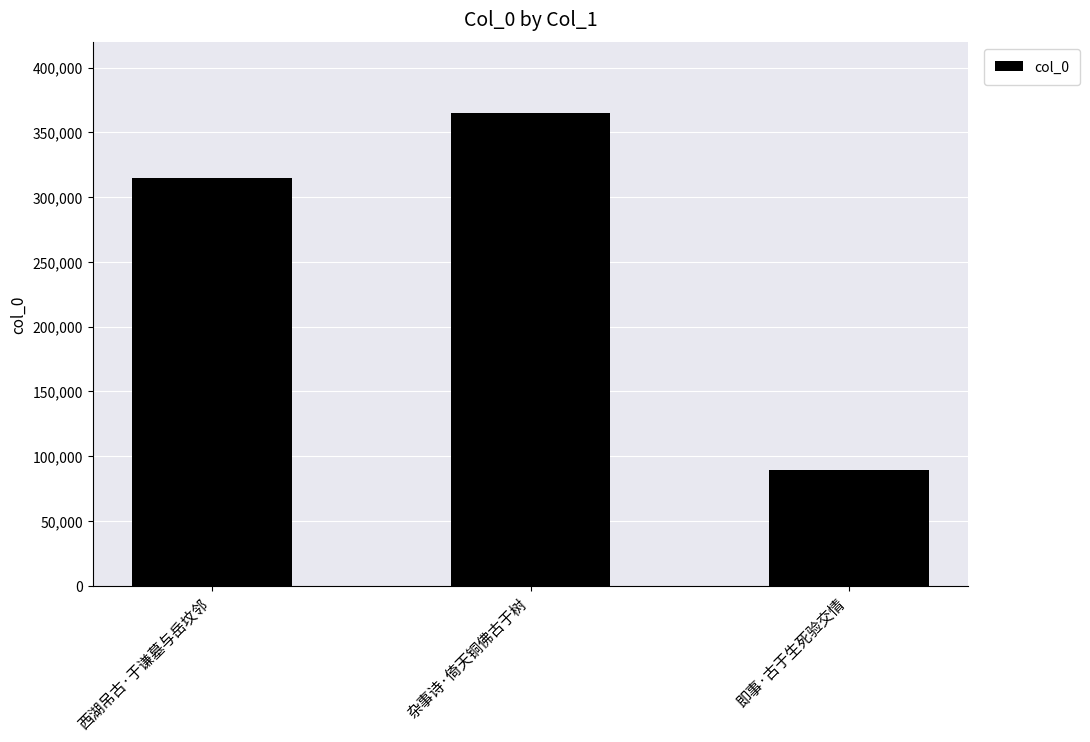

What is the sum of all values?

768877